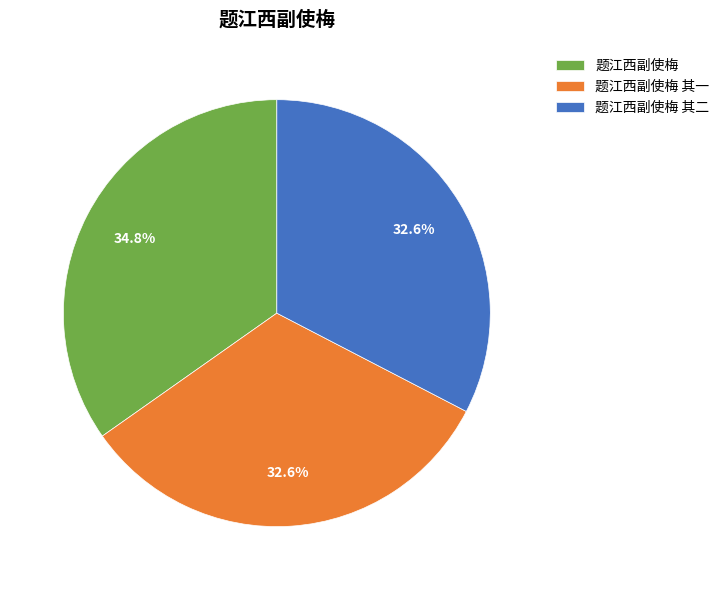

Which slice is the largest?

题江西副使梅